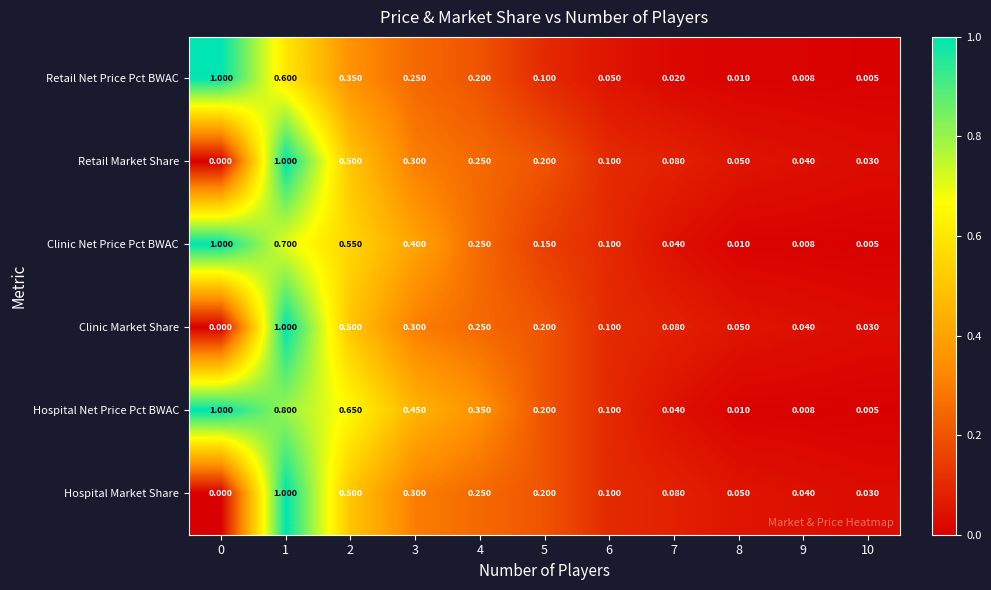

Which series changed the most between 2 and 6?

Hospital Net Price Pct BWAC